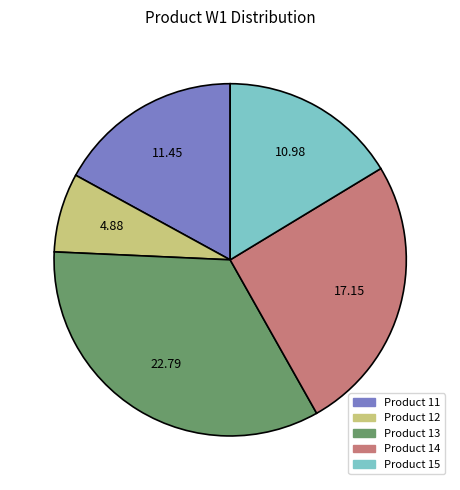

What is the ratio of the value at Product 13 to the value at Product 12?

4.7